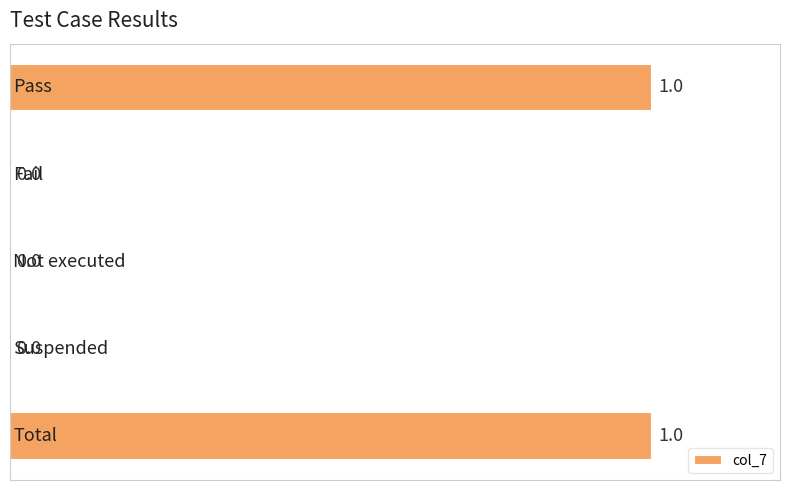

Count the number of values greater than 0.

2